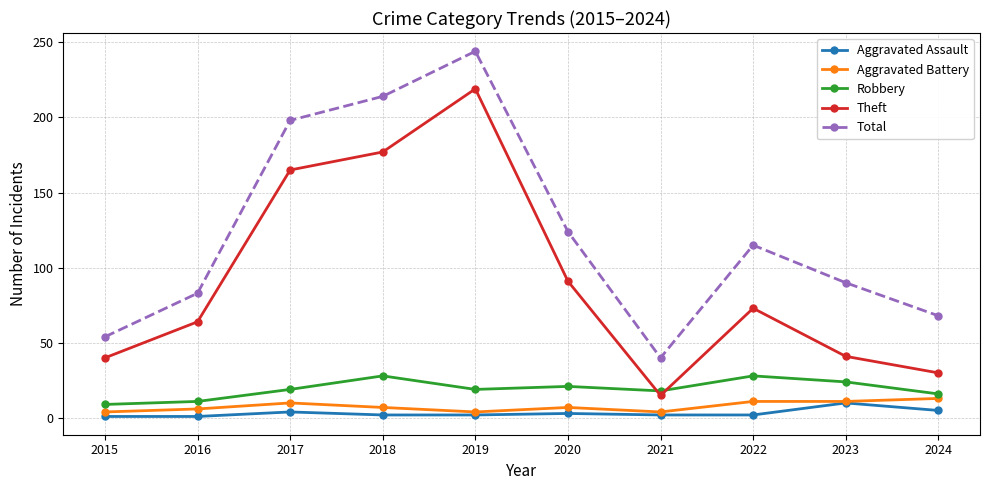

True or false: Robbery and Aggravated Assault intersect in this chart.

False